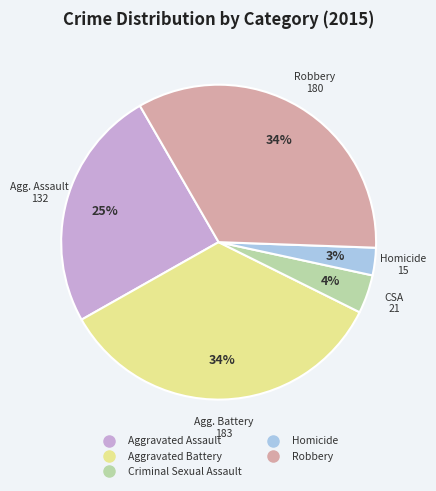

Combined, do Robbery and Aggravated Assault account for over 50%?

Yes